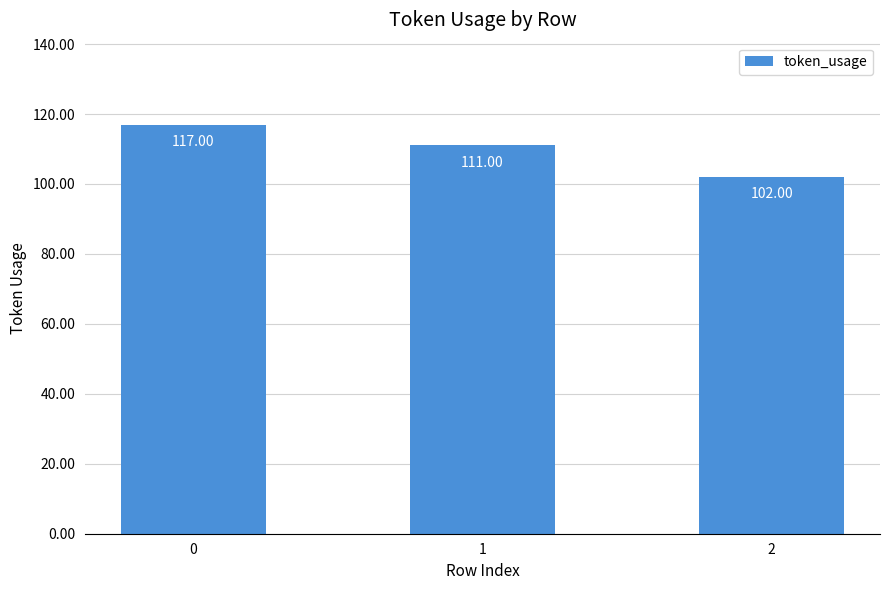

What is the value of the 2nd bar from the left?

111